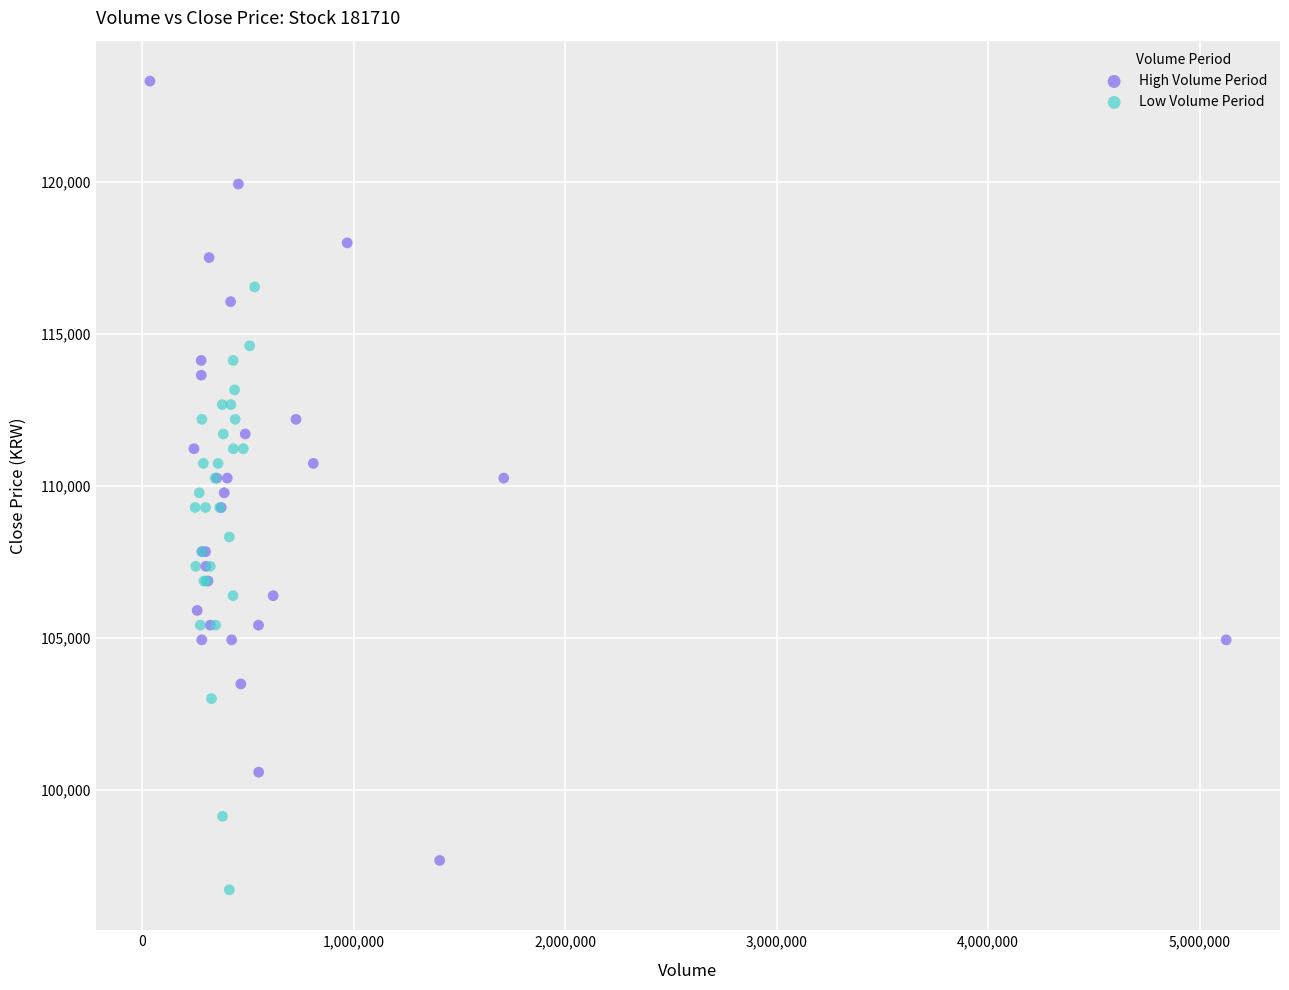

What are all the series names shown in the legend?

High Volume Period, Low Volume Period